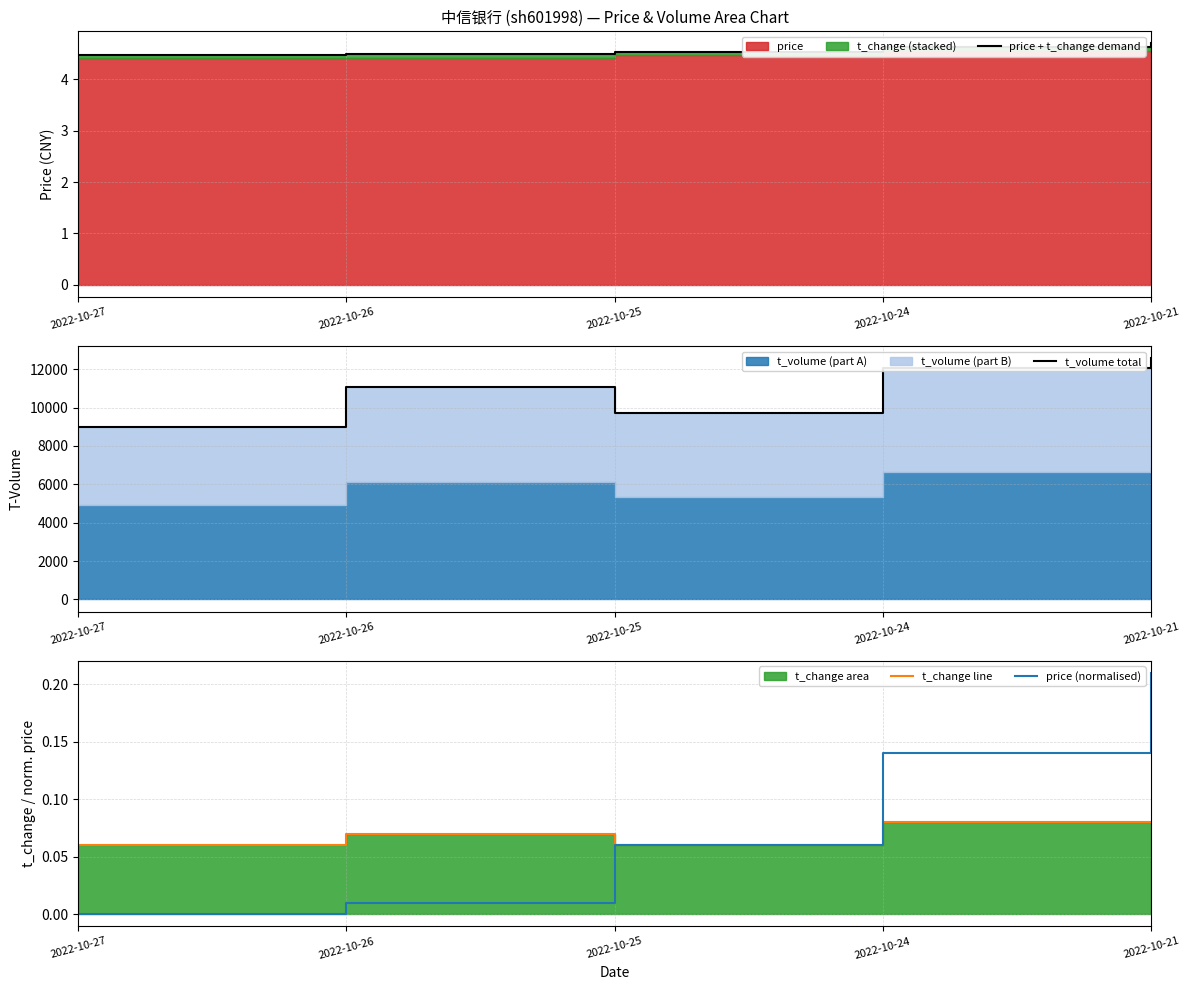

True or false: t_change line and price + t_change demand cross at least once.

False